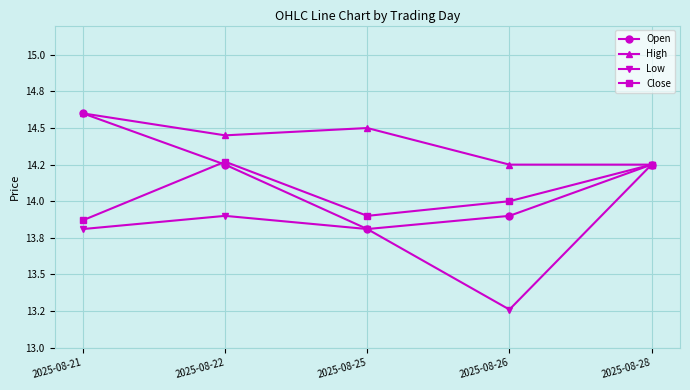

What is the difference between the maximum and second lowest values in the Low series?

0.4